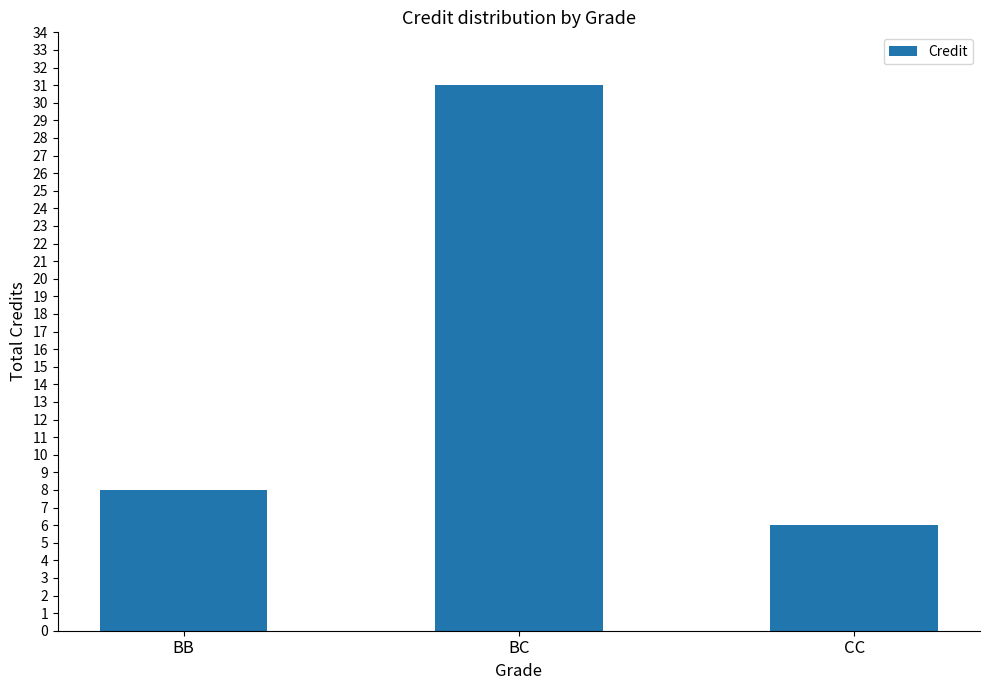

Reading left to right, what are all the values shown in this chart?

8	31	6